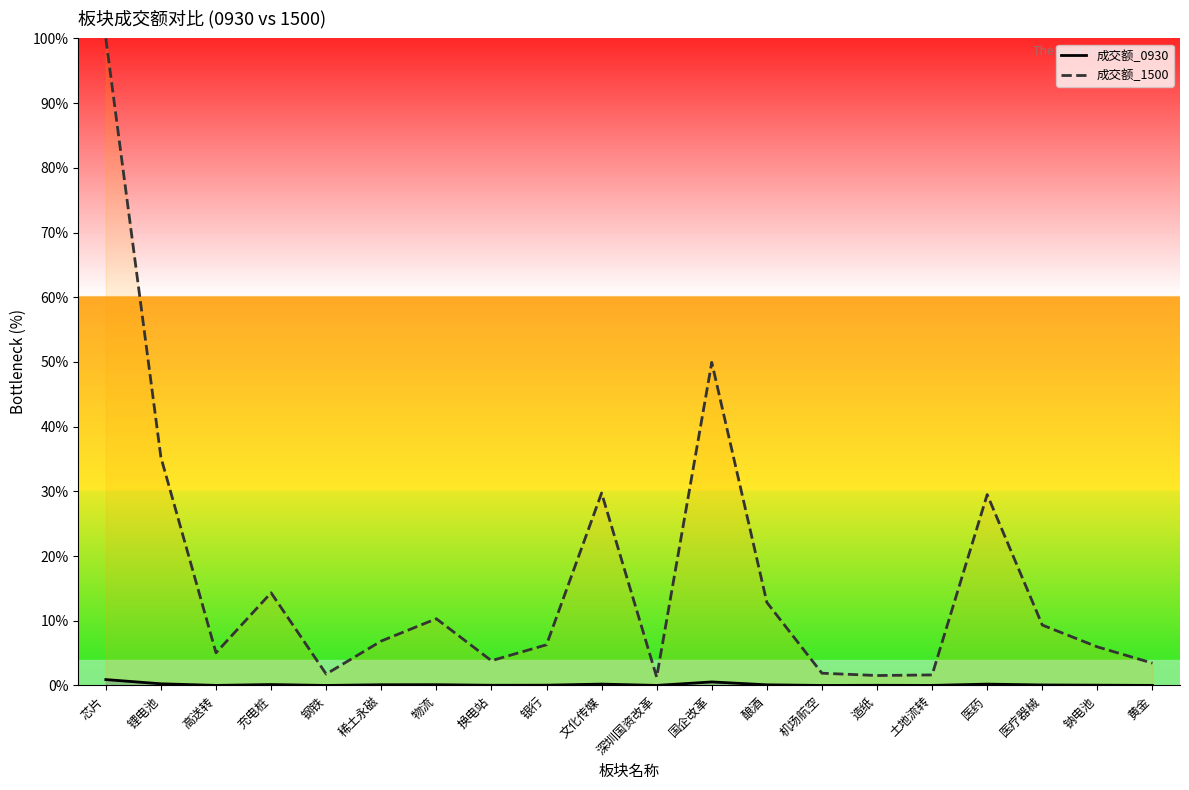

Which category has the highest value across all series?

芯片